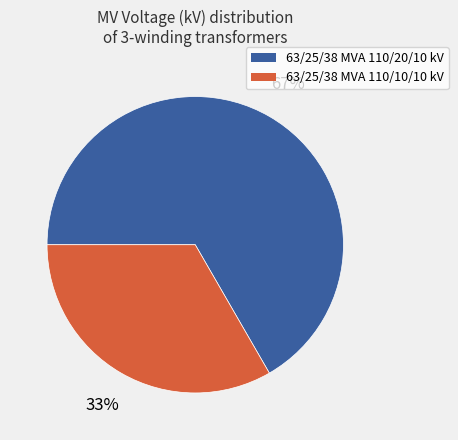

Combined, do 63/25/38 MVA 110/20/10 kV and 63/25/38 MVA 110/10/10 kV account for over 50%?

Yes